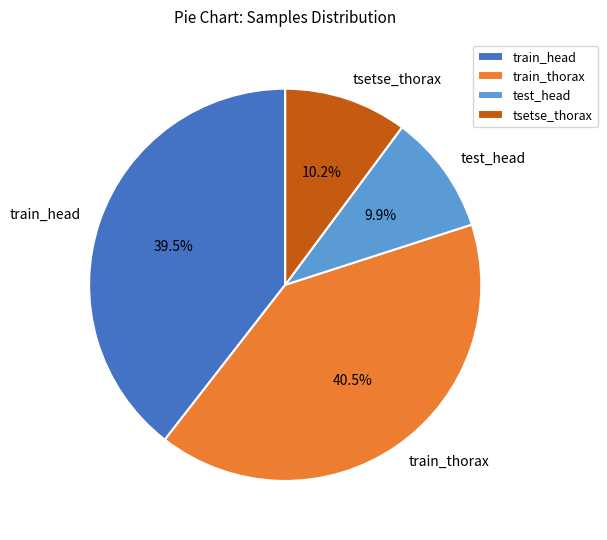

Is there a majority slice in this chart?

No